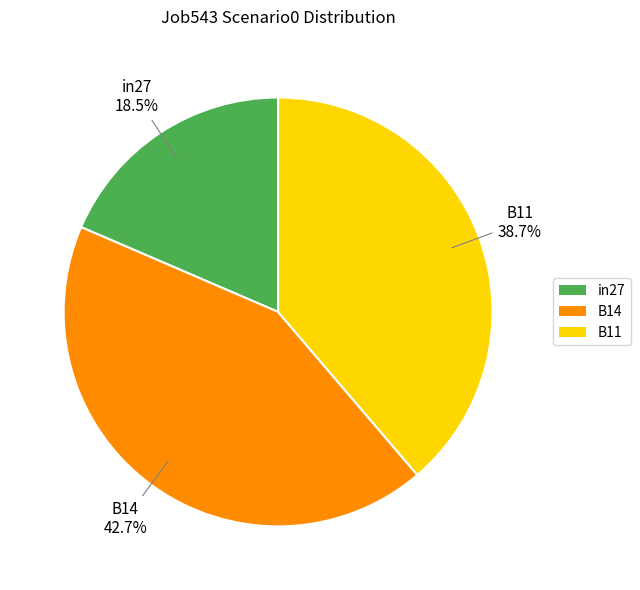

Between B14 and in27, which is larger?

B14